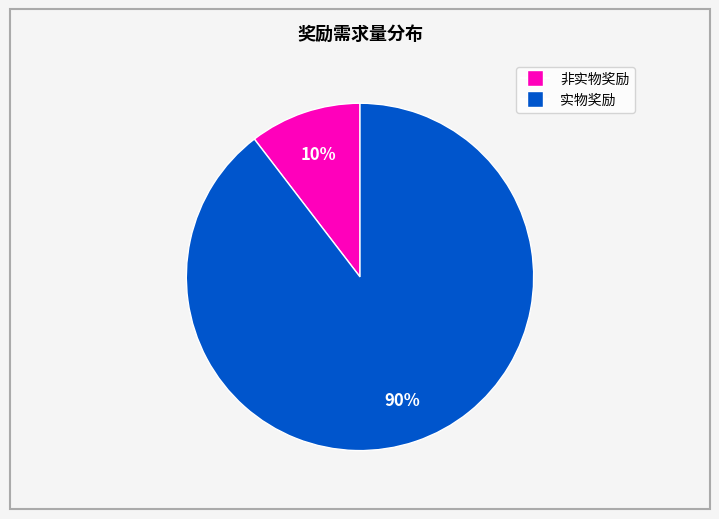

Does any single category account for the majority?

Yes